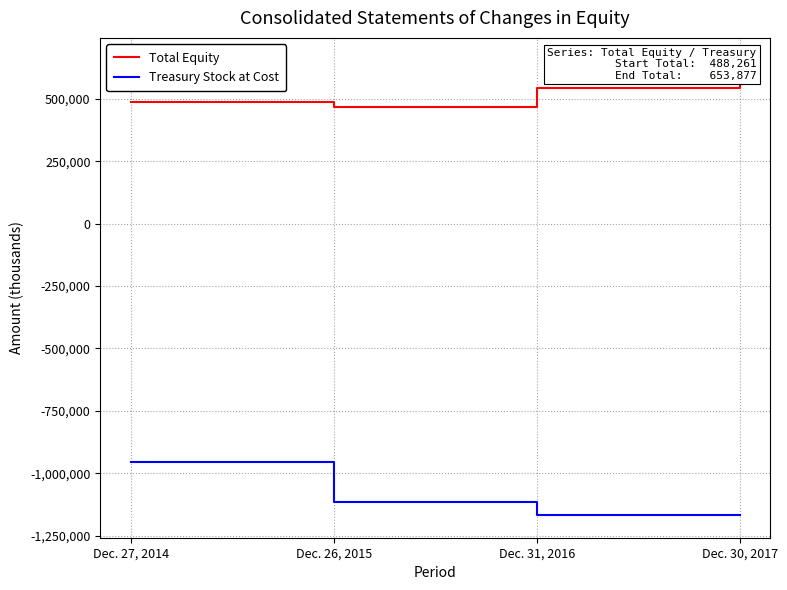

What is the difference between the second highest and minimum values in the Total Equity series?

76320